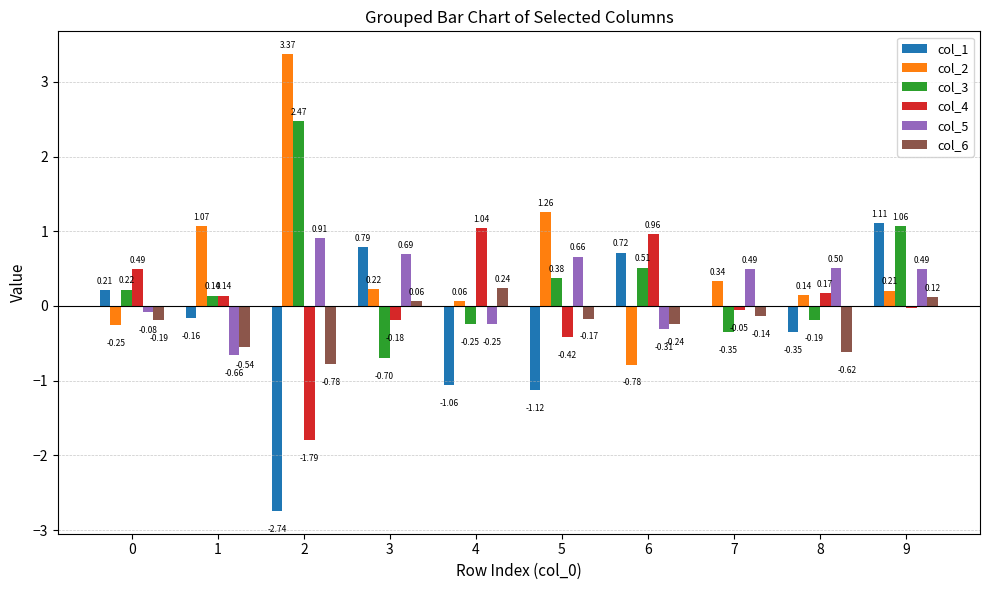

Which series has the largest total across all categories?

col_2